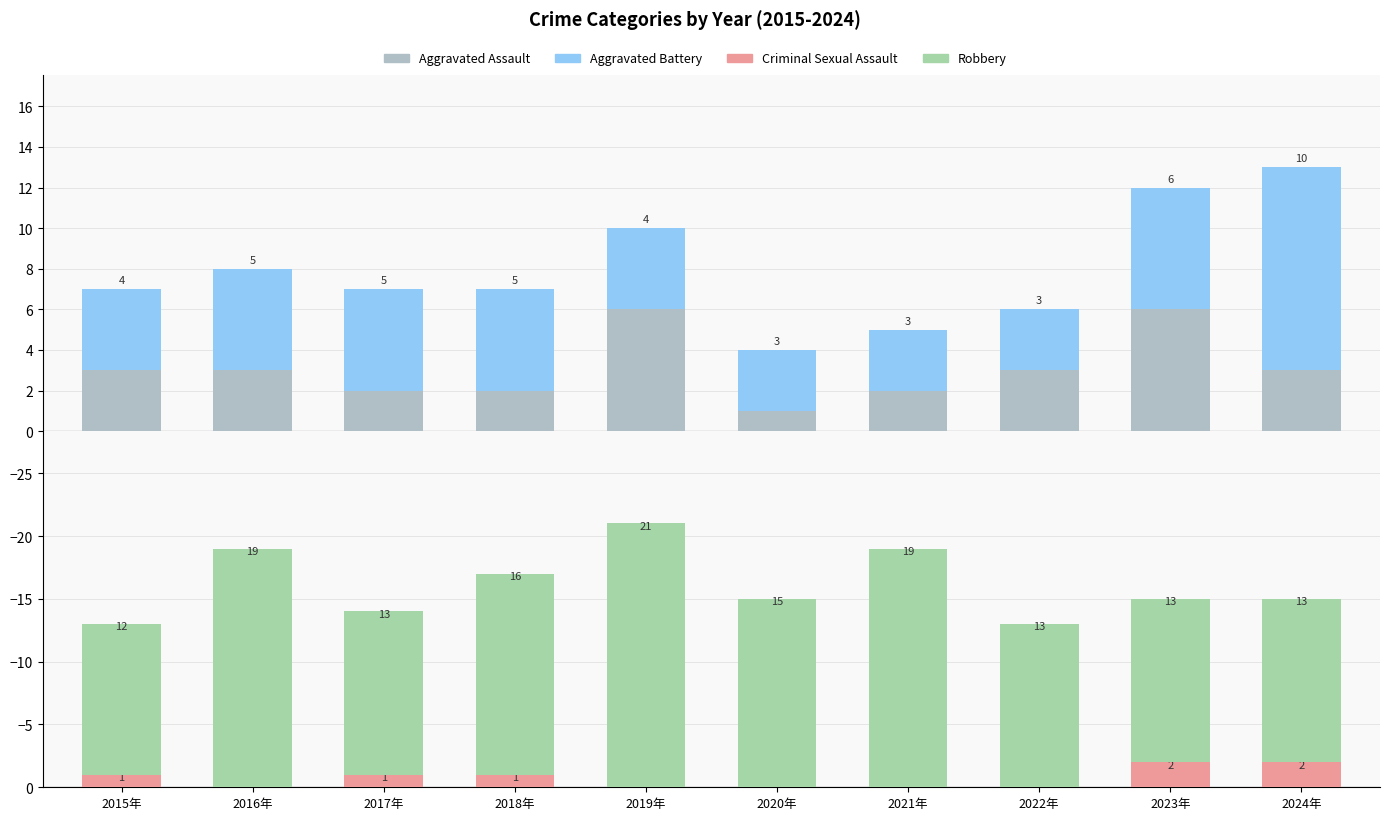

How many distinct data groups are displayed?

4